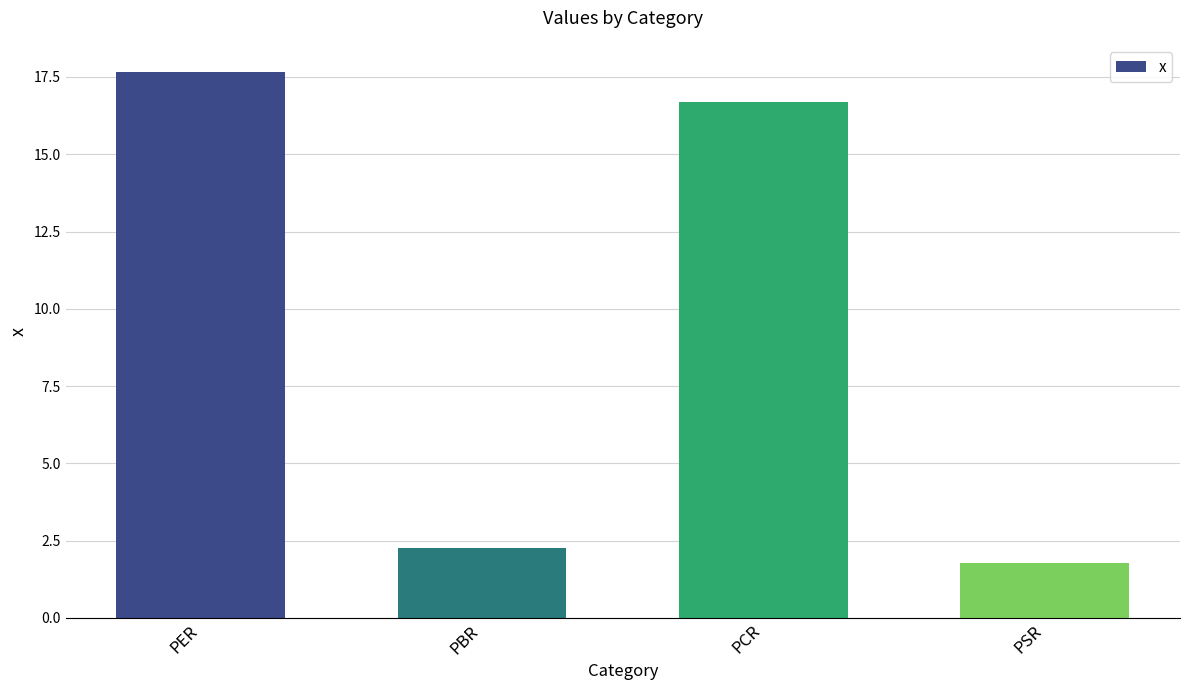

What is the difference between the second highest and minimum values?

14.9